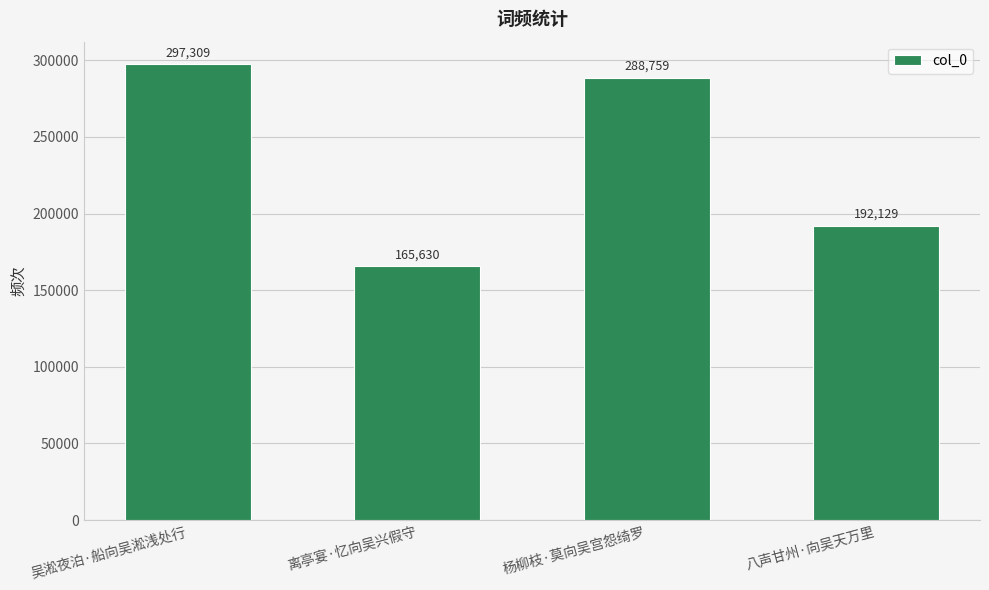

Where is the data nearest to the value 231469?

八声甘州·向吴天万里